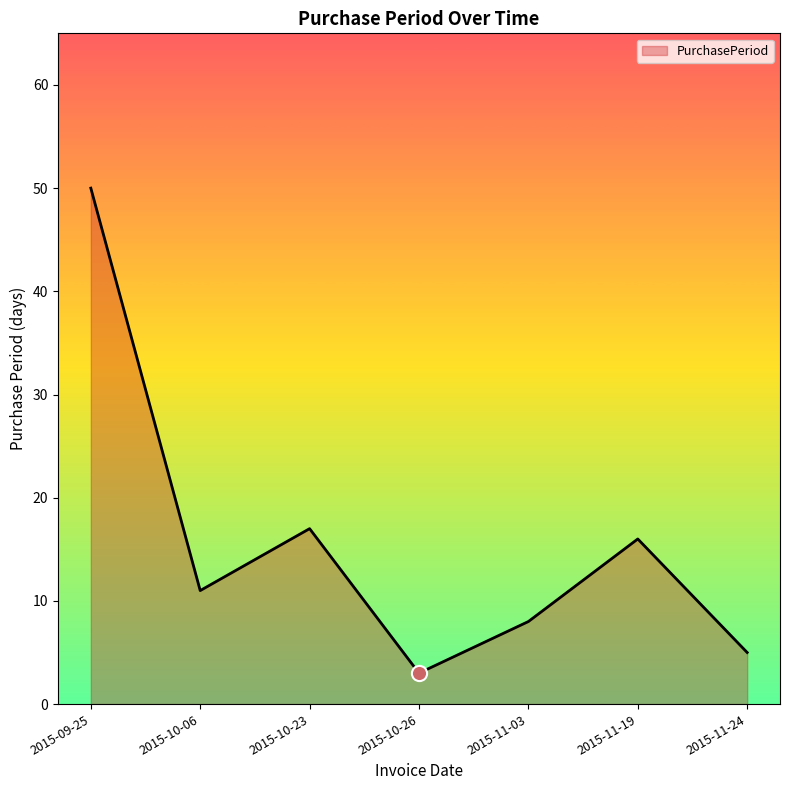

Between 2015-10-26 and 2015-11-19, which is larger?

2015-11-19